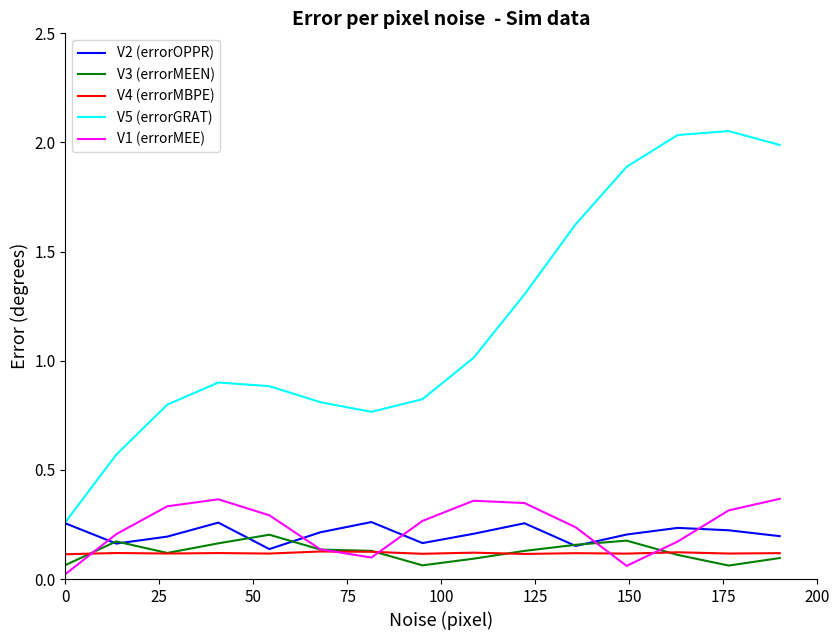

True or false: V4 (errorMBPE) and V5 (errorGRAT) cross at least once.

False